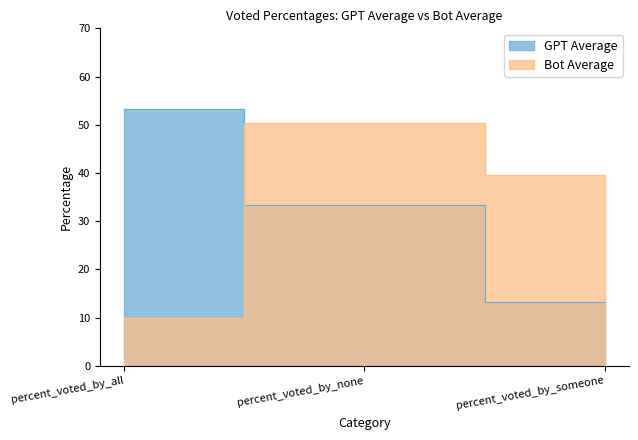

At which category does the chart reach its peak across all series?

percent_voted_by_all